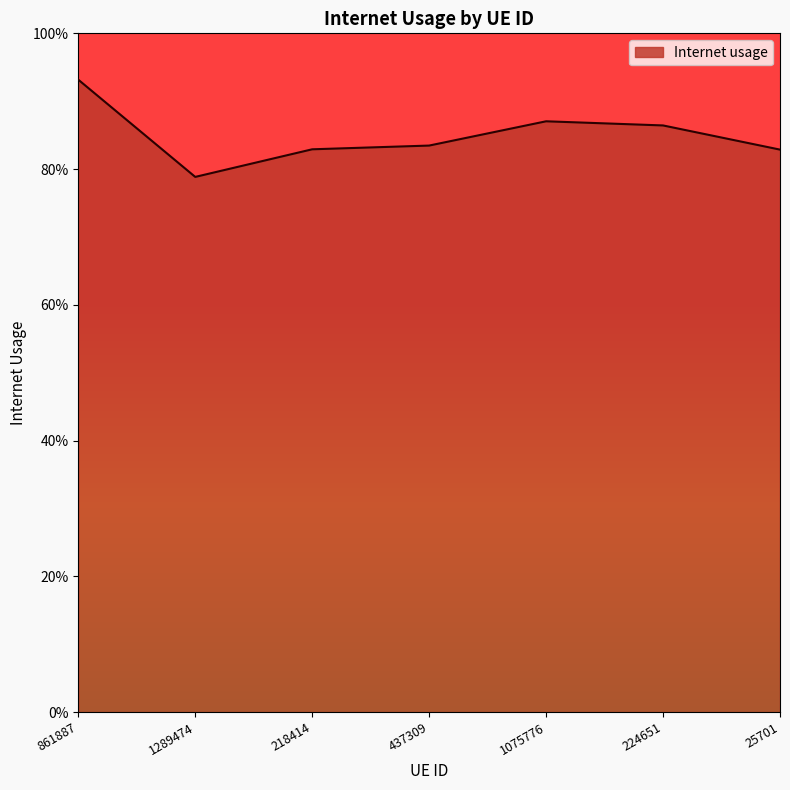

Does the chart display data point markers on the line(s)?

No